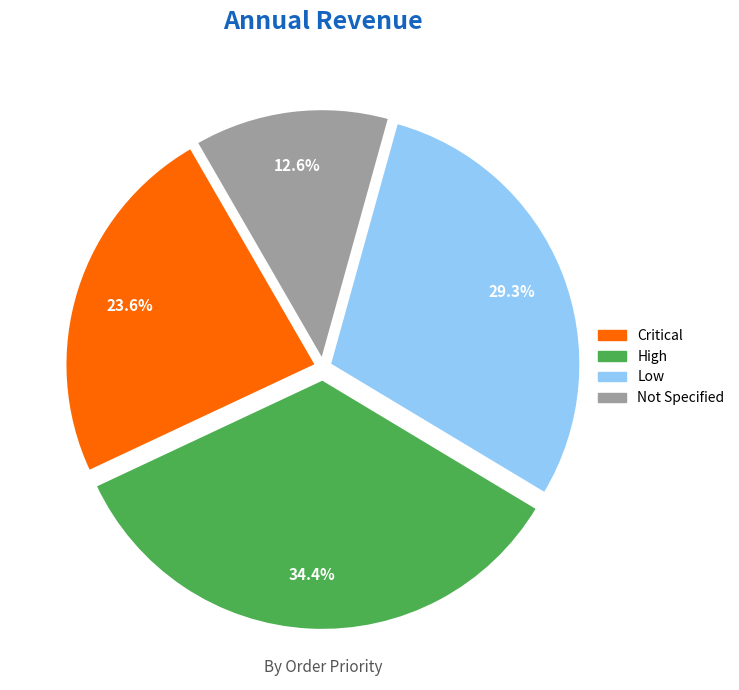

Is there any slice that represents more than half of the pie?

No